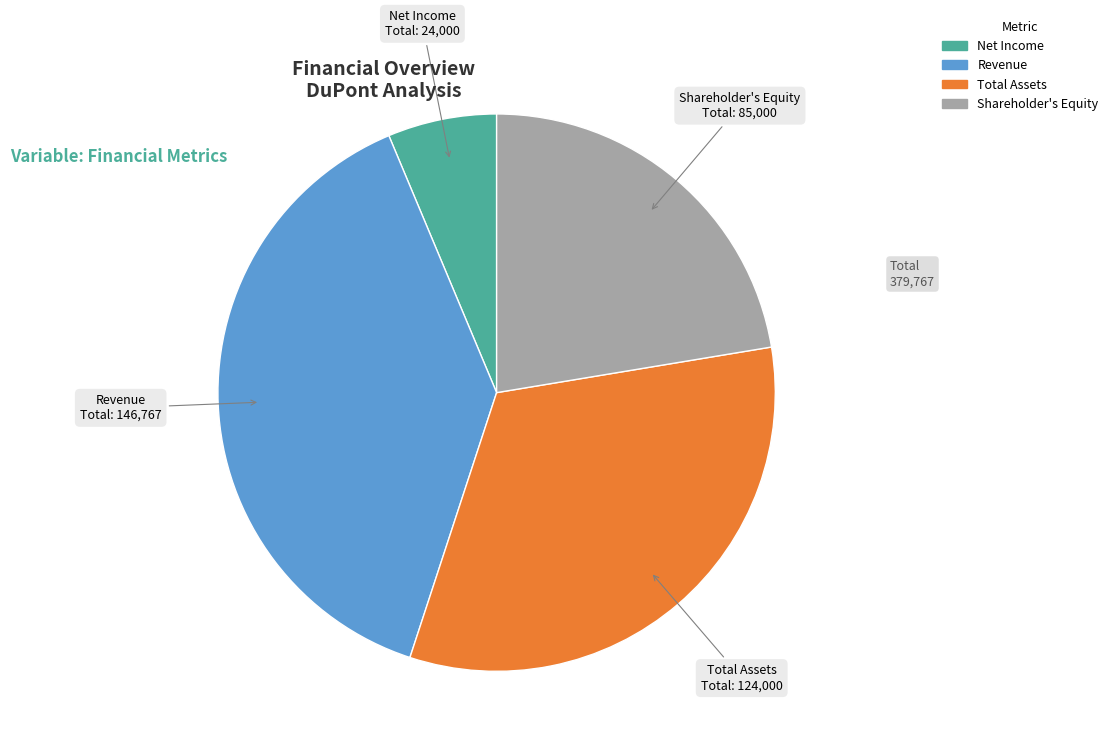

Approximately how many times larger is the value at Revenue compared to Shareholder's Equity?

1.7